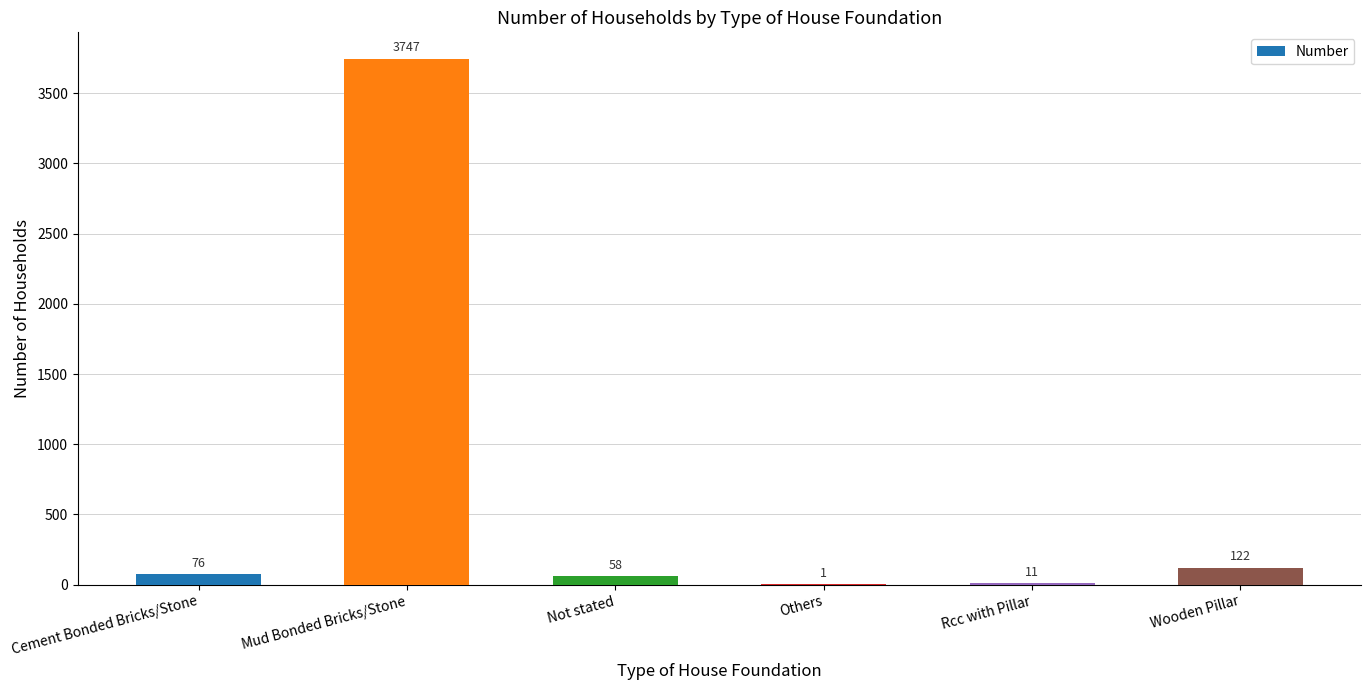

What is the greatest value displayed?

3747